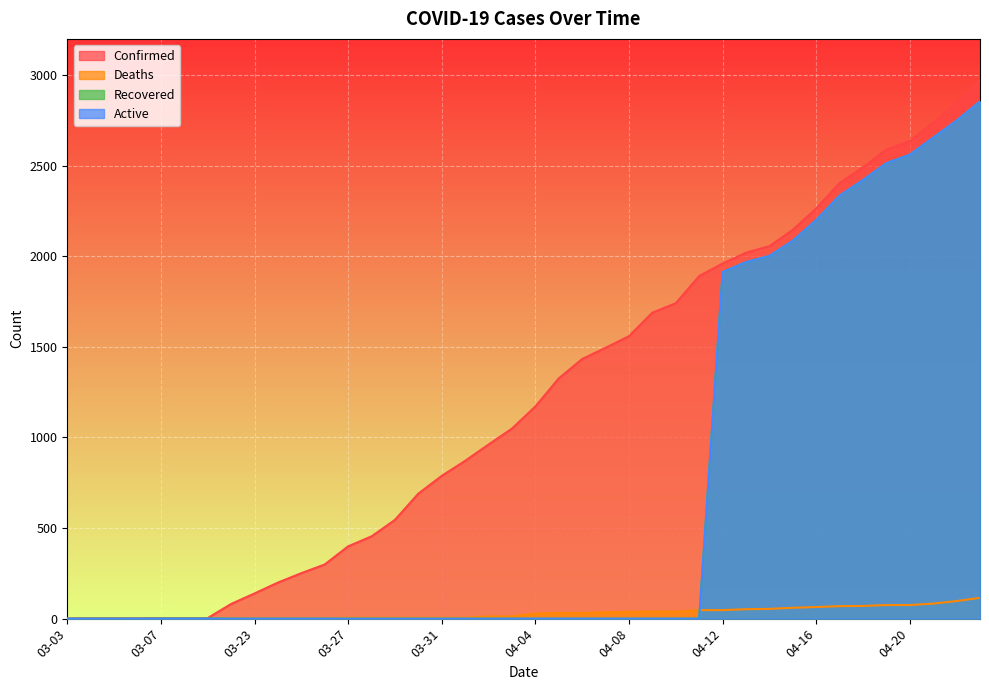

What position from the left is 04-10?

27